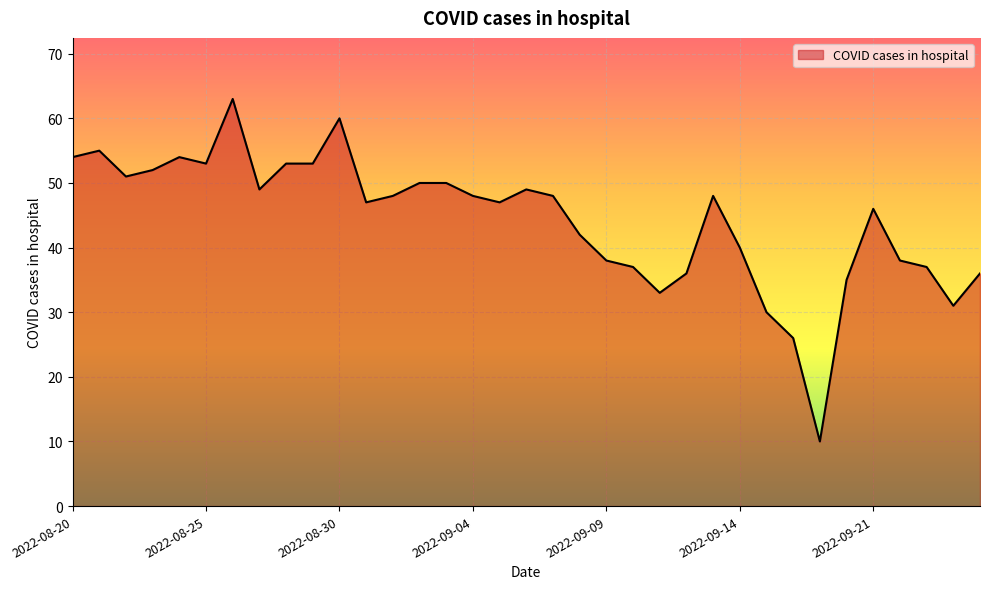

What is the difference between the maximum and minimum values?

53